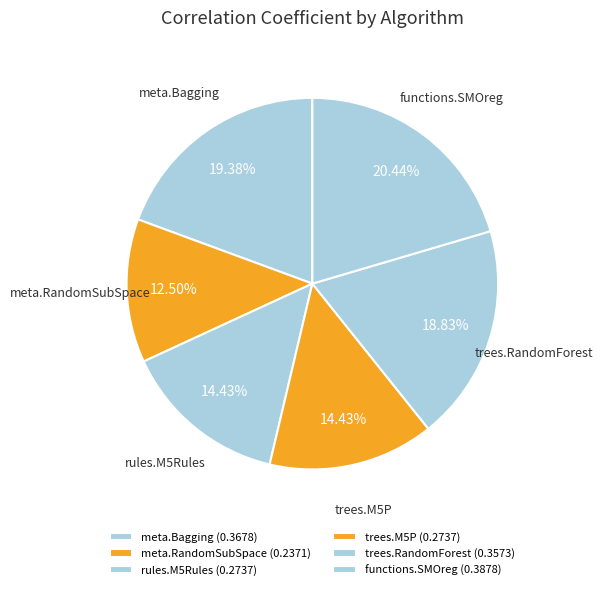

What percentage do trees.M5P and rules.M5Rules together represent?

28.9%